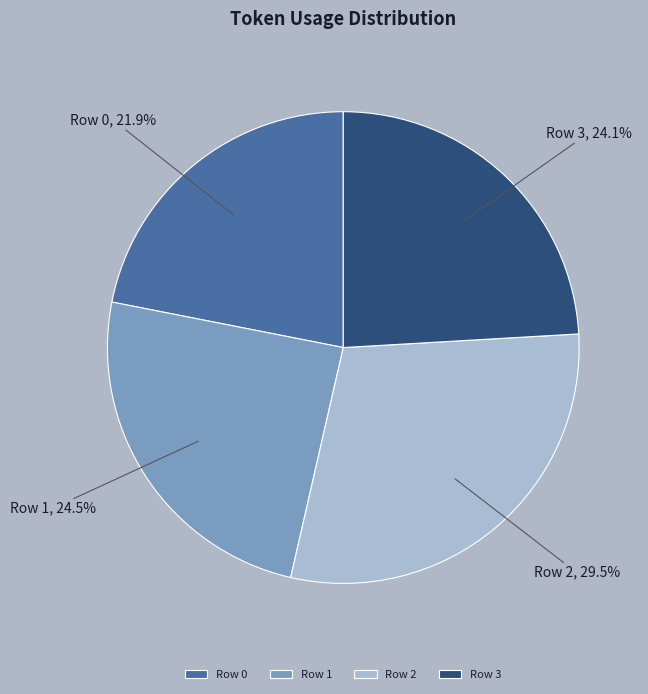

Which has a higher value, Row 0 or Row 2?

Row 2